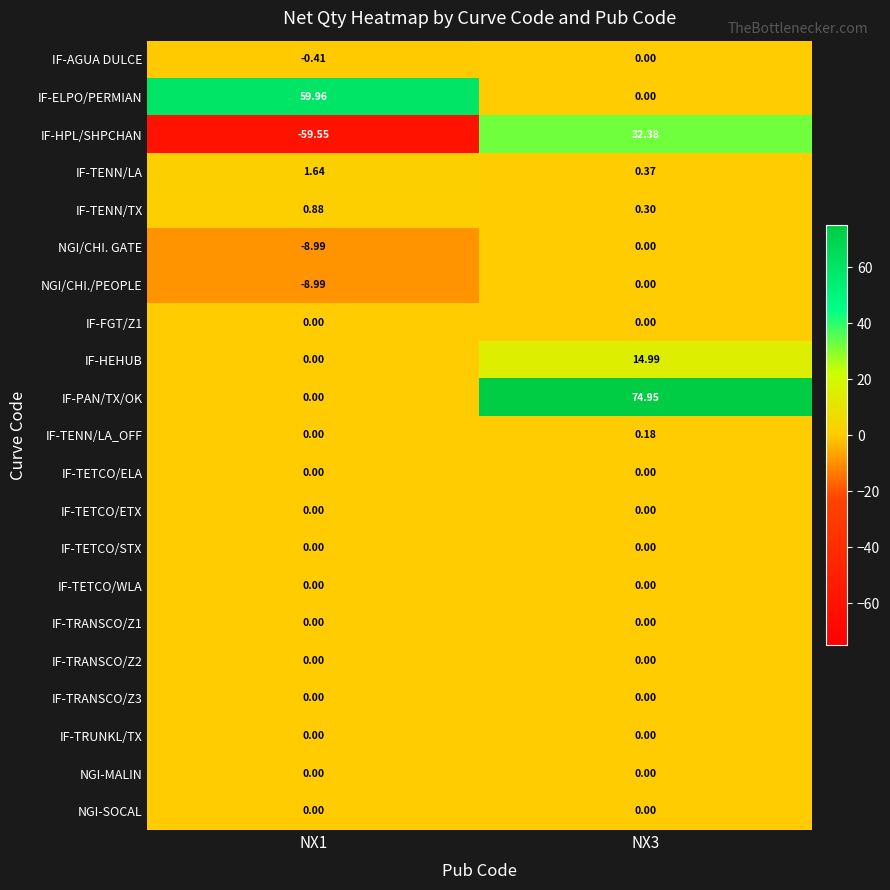

Which series has the largest range (max minus min)?

IF-HPL/SHPCHAN